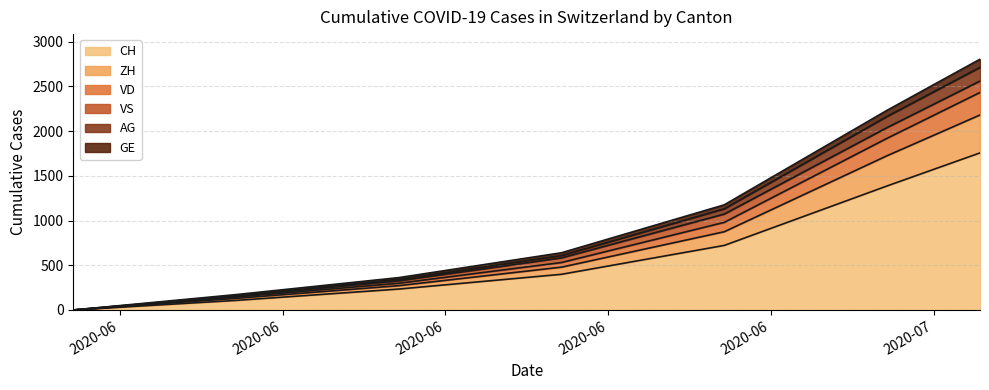

Between 2020-06-14 and 2020-07-09, which is larger?

2020-07-09